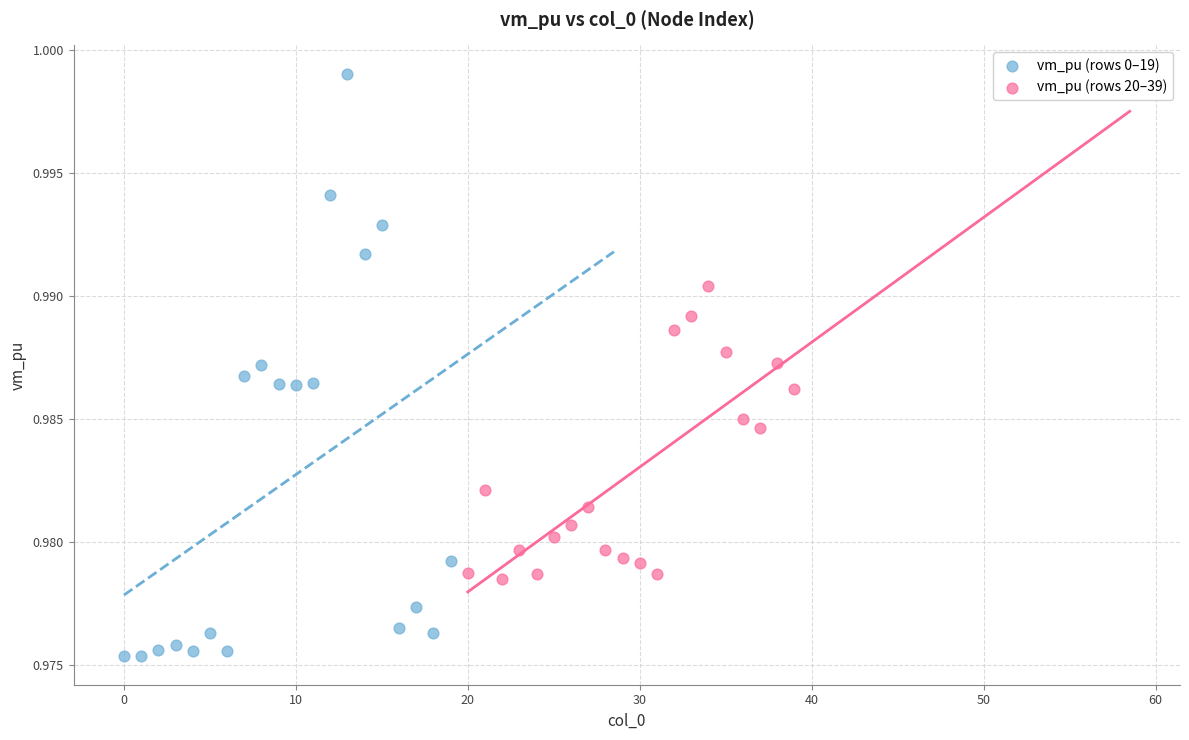

Which series reaches the maximum Y coordinate?

vm_pu (rows 0–19)